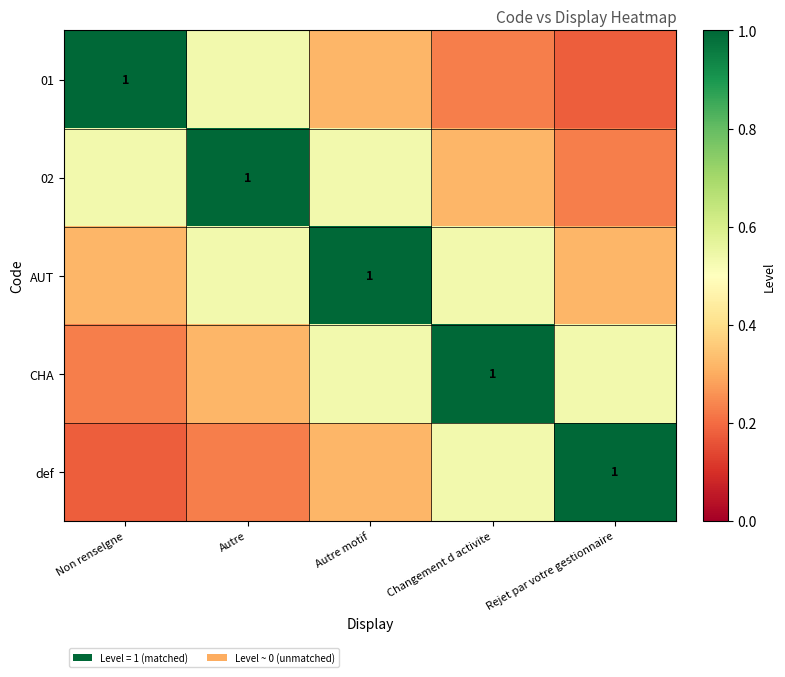

What is the sum of all AUT values?

2.7